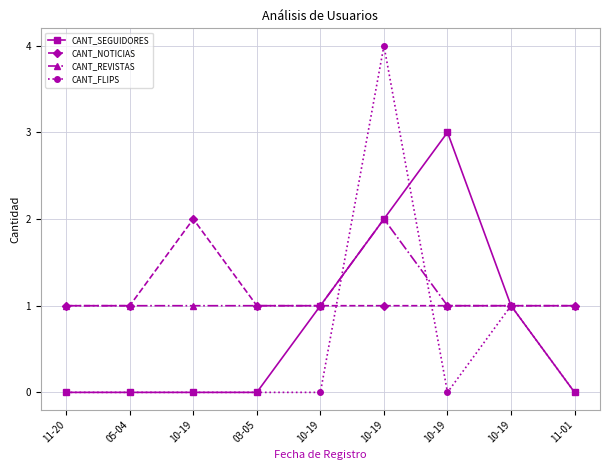

Count the number of categories in the chart.

9